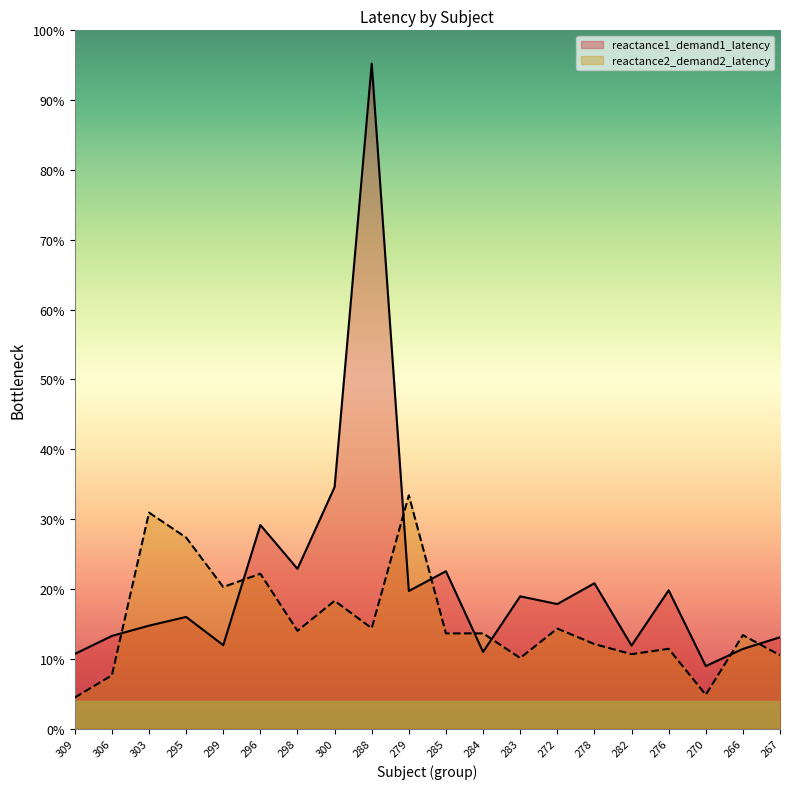

Between which two adjacent categories do reactance1_demand1_latency and reactance2_demand2_latency first intersect?

306 and 303